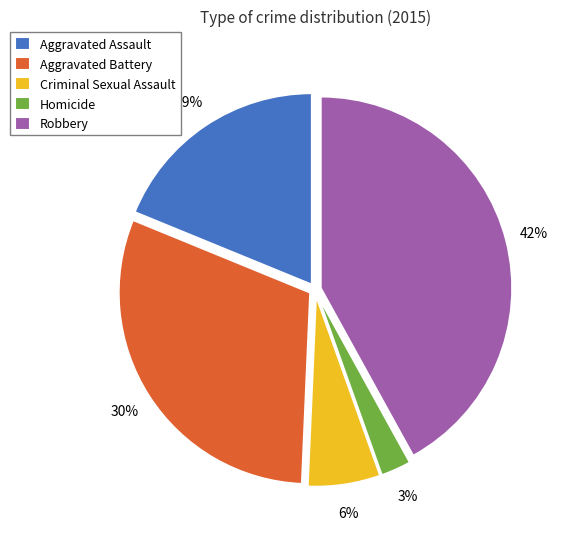

Is it true that Aggravated Assault is 33% of the pie?

False